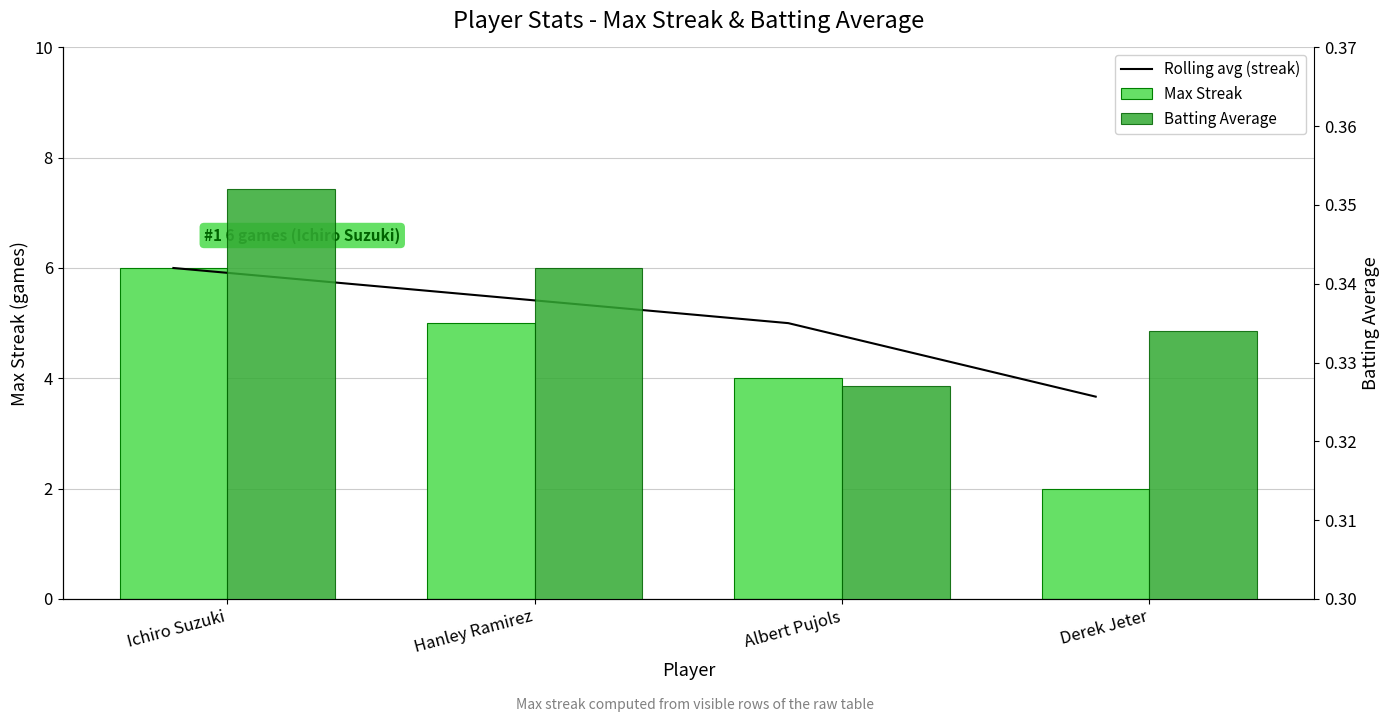

How many values in the Max Streak series are below 5?

2